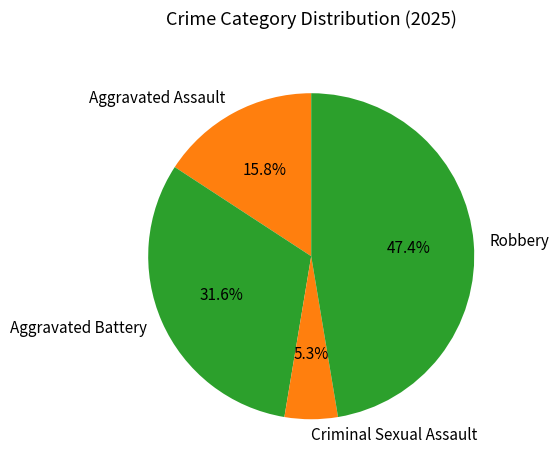

Which slice is the largest?

Robbery